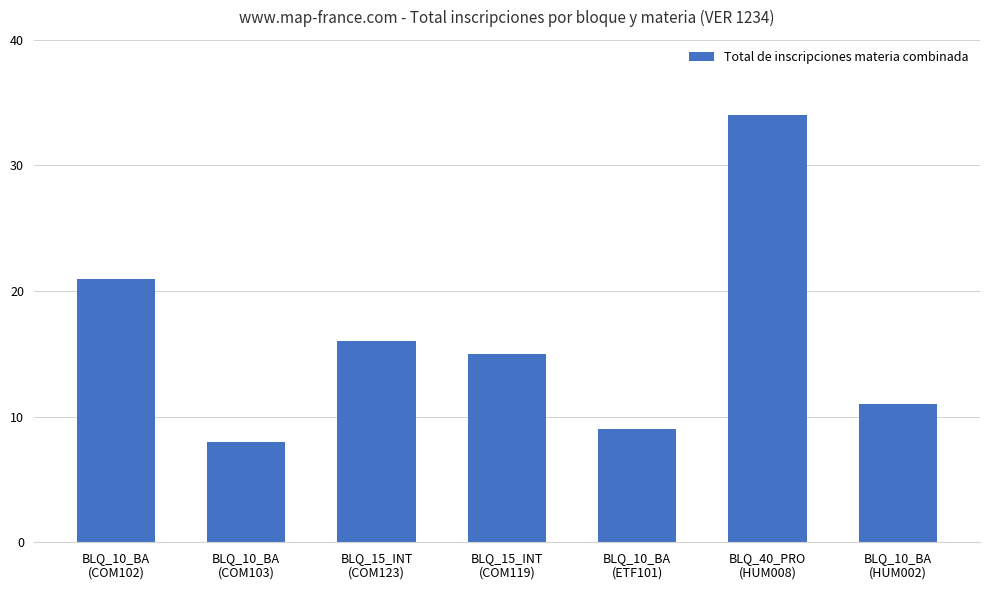

The chart shows a value of 24 at BLQ_15_INT
(COM123). True or false?

False